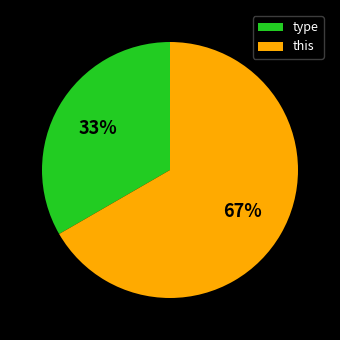

How many slices are in this pie chart?

2